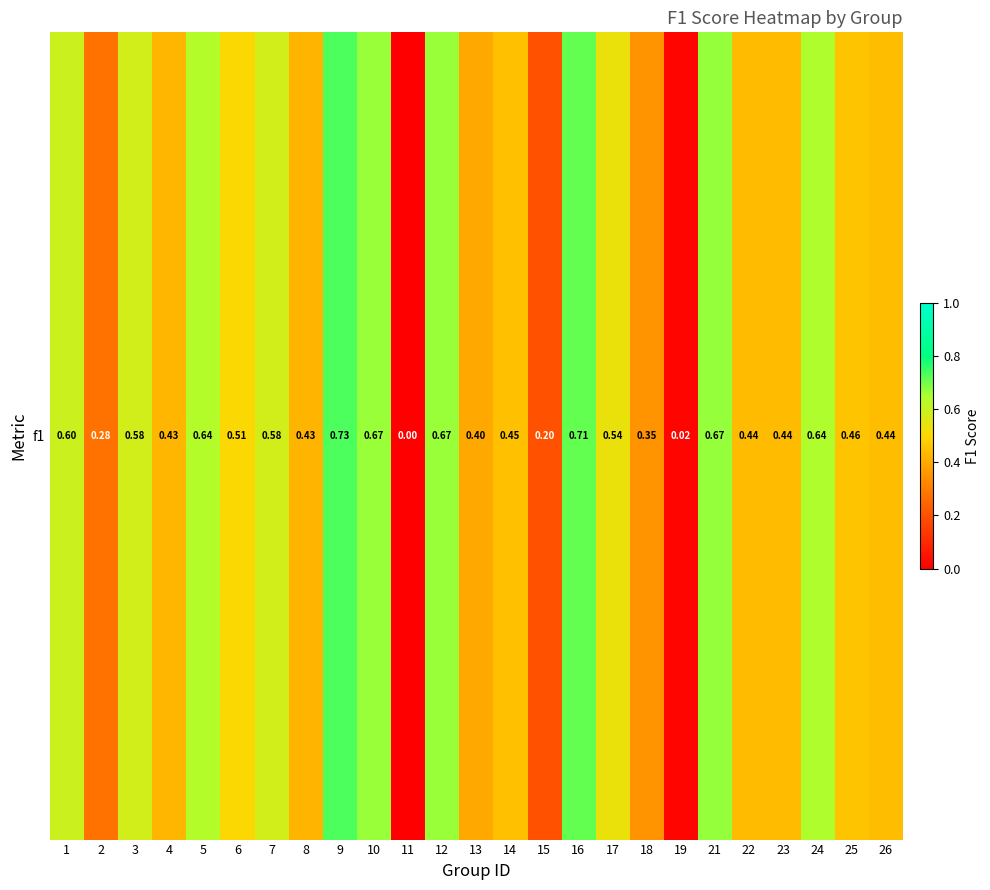

What is the sum of the values at 25 and 10?

1.1